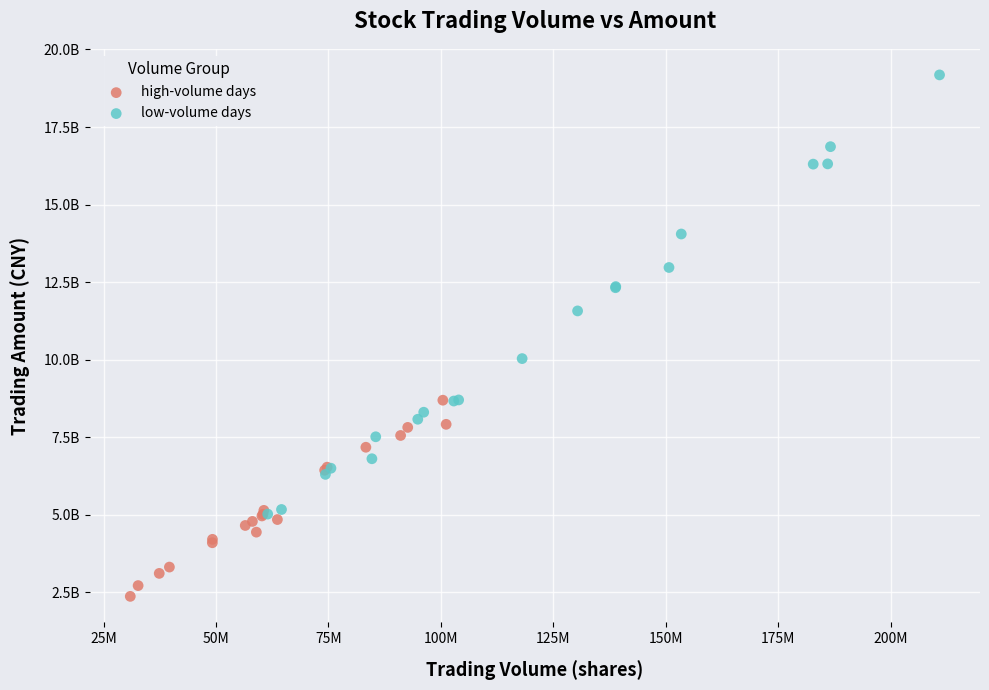

Which series contains the lowest Y value?

high-volume days